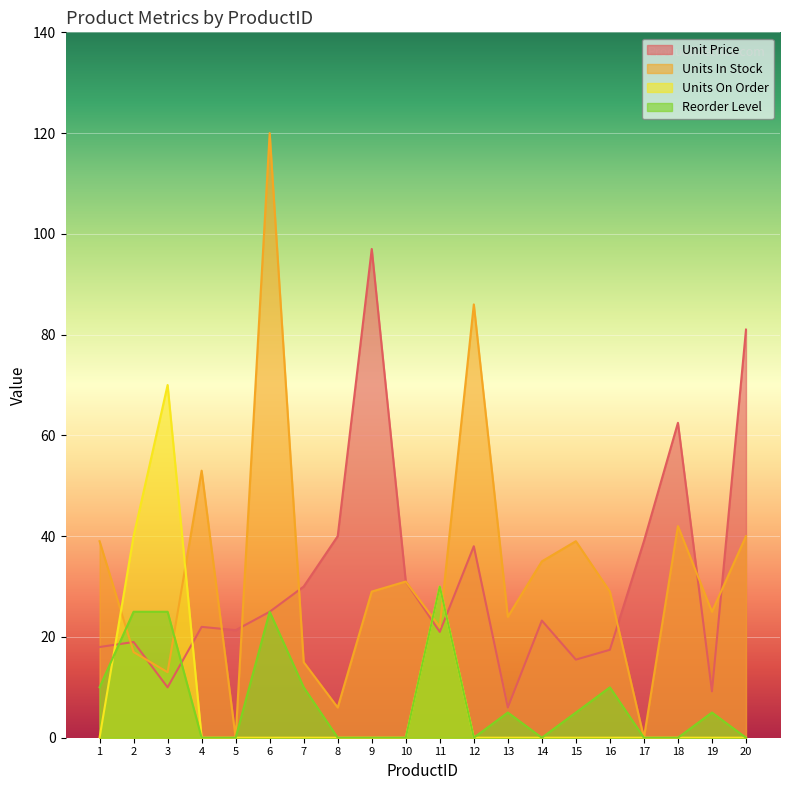

What is the spread (max minus min) of values at 18?

62.5